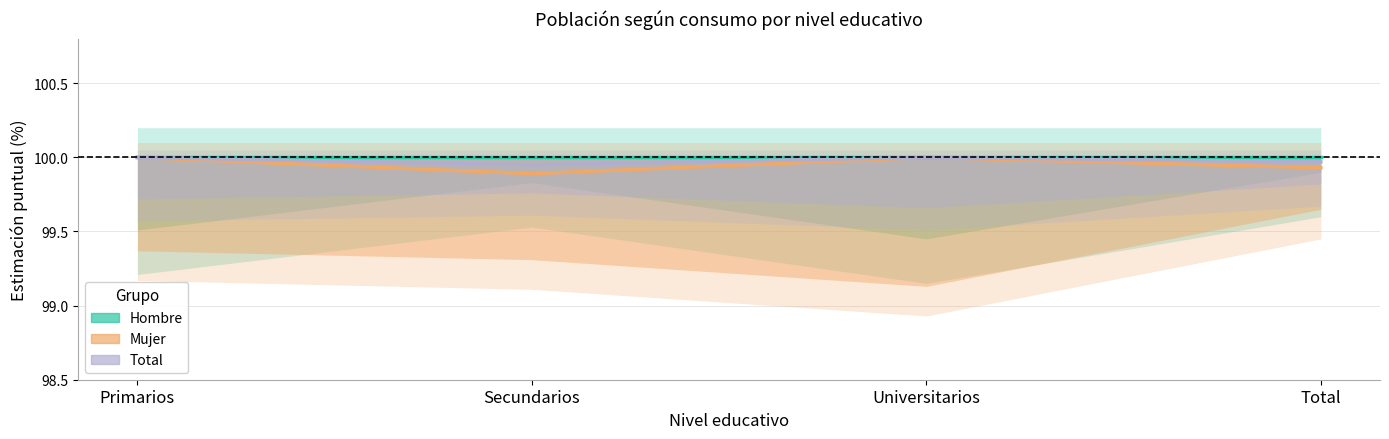

In Mujer, how many points are higher than both neighbors (excluding endpoints)?

1